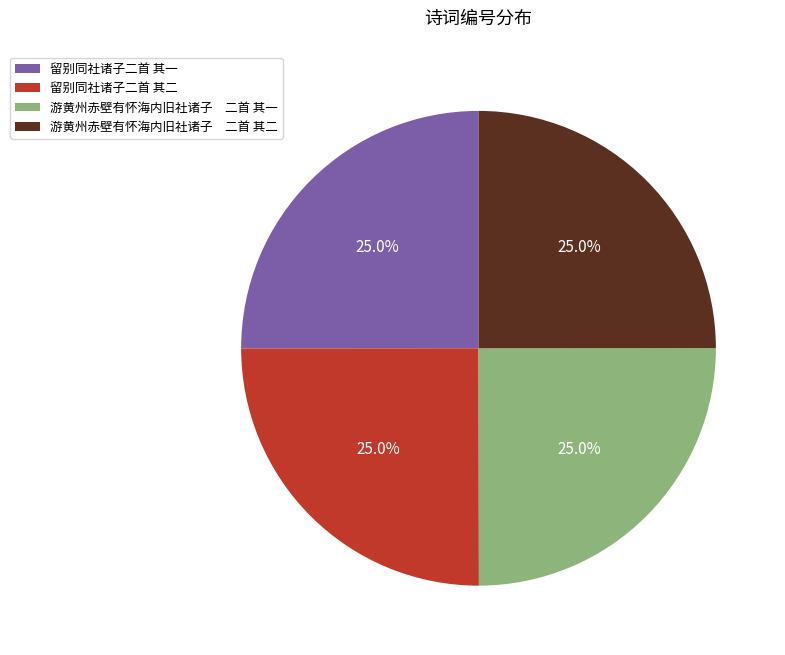

What percentage is the 留别同社诸子二首 其一 slice, to the nearest percent?

25%